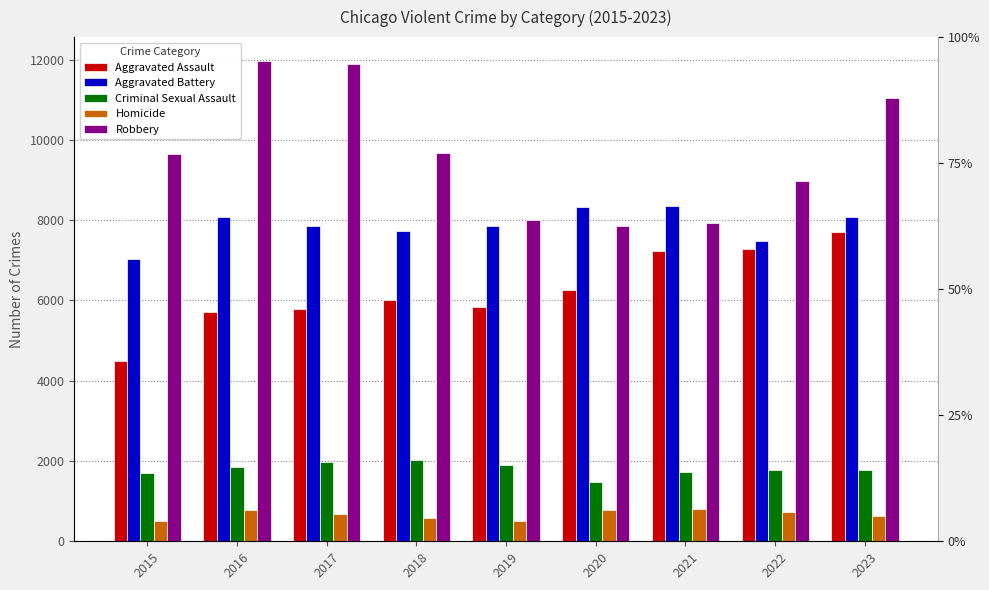

The Criminal Sexual Assault series shows 487 at 2021. True or false?

False